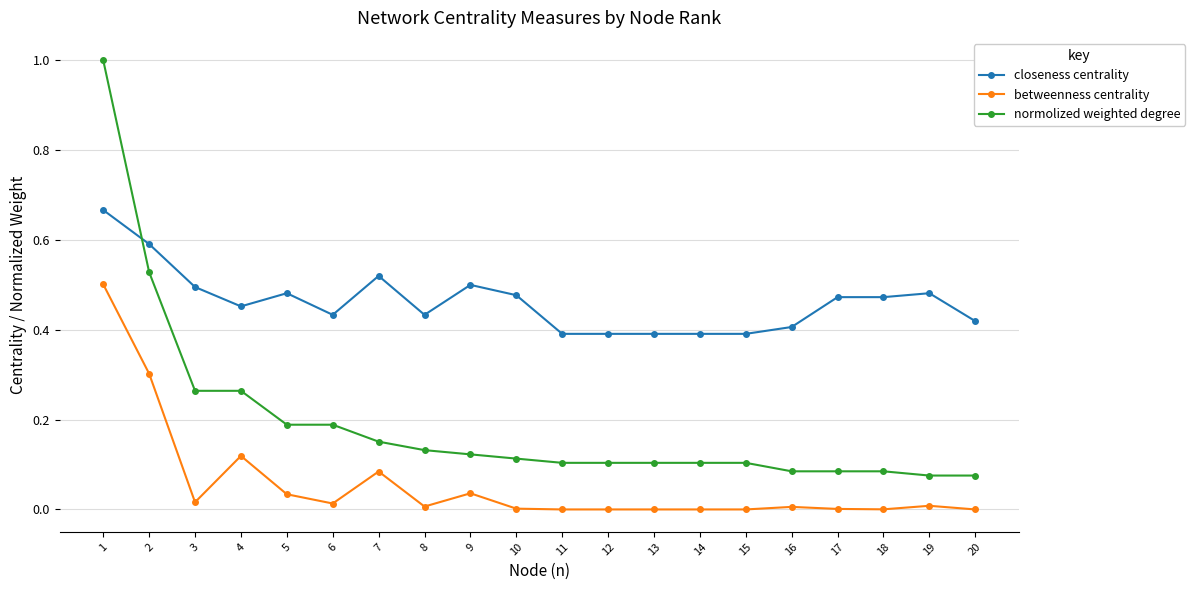

Which series has the largest total across all categories?

closeness centrality